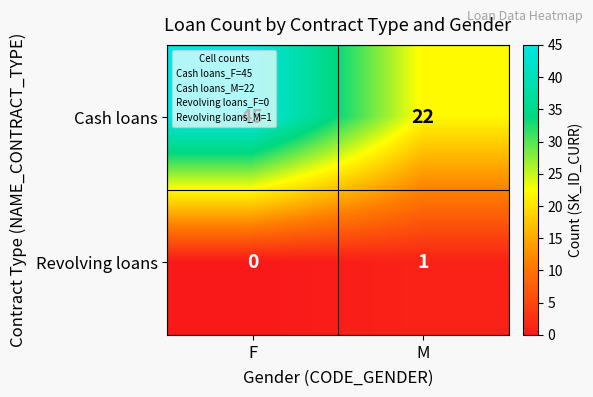

What is the difference between the Cash loans values at F and M?

23